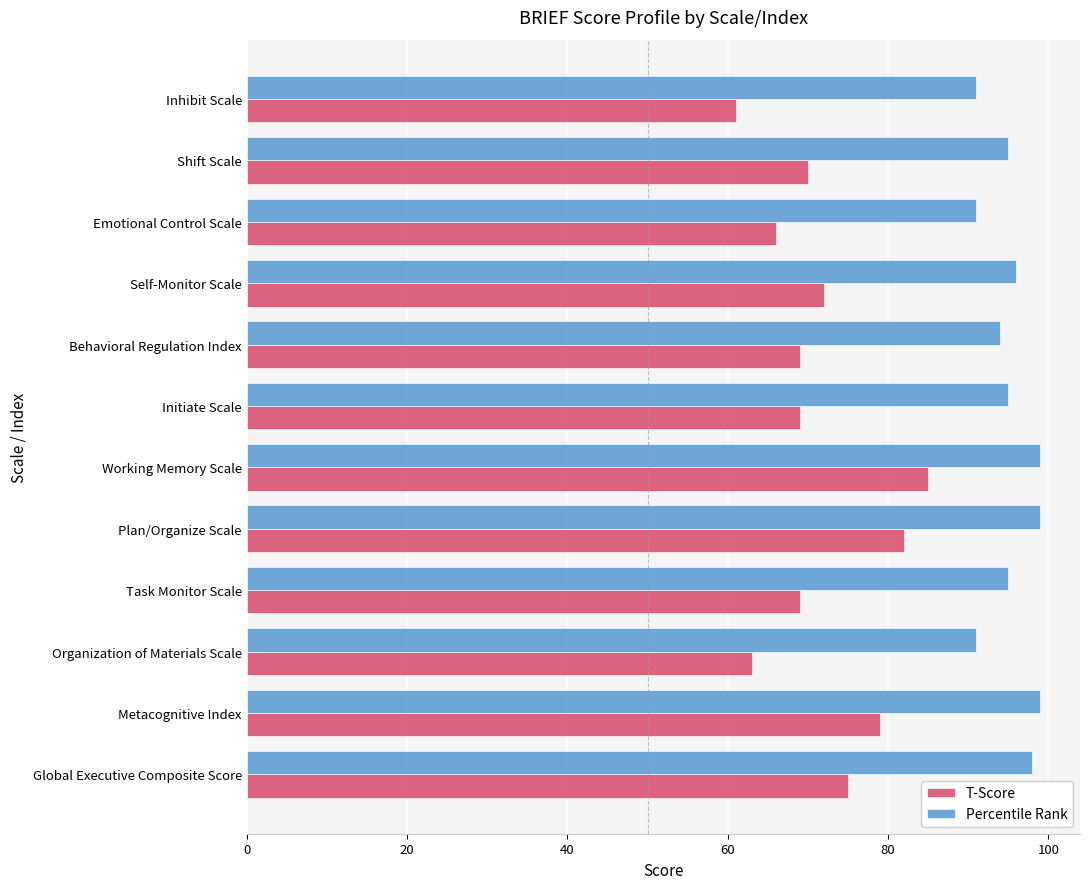

List the series in order of their peak value, highest first.

Percentile Rank, T-Score